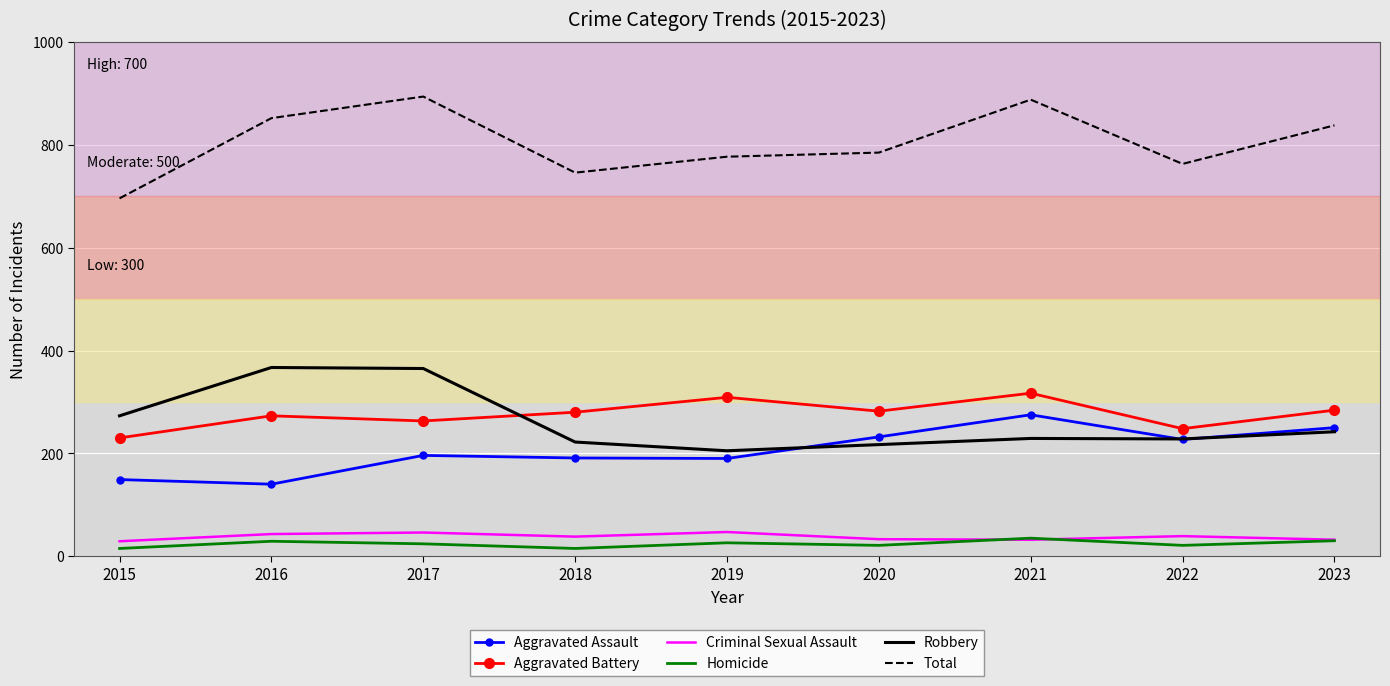

What is the sum of the Robbery values at 2016 and 2017?

732